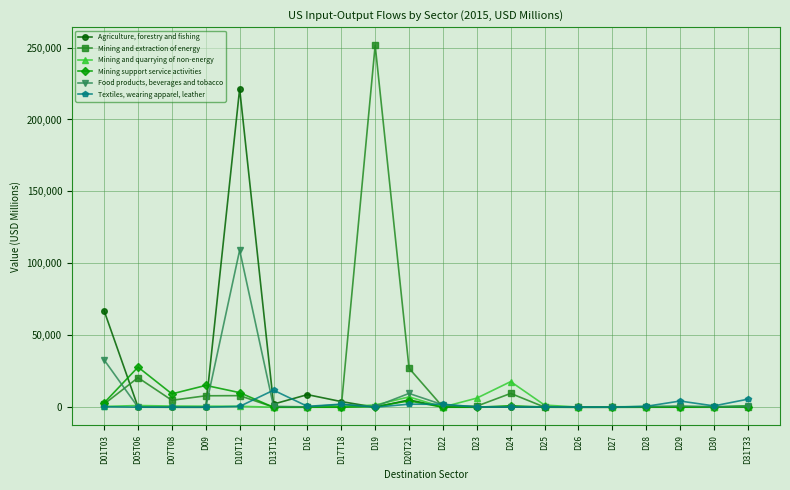

What is the label of the 7th point from the left?

D16